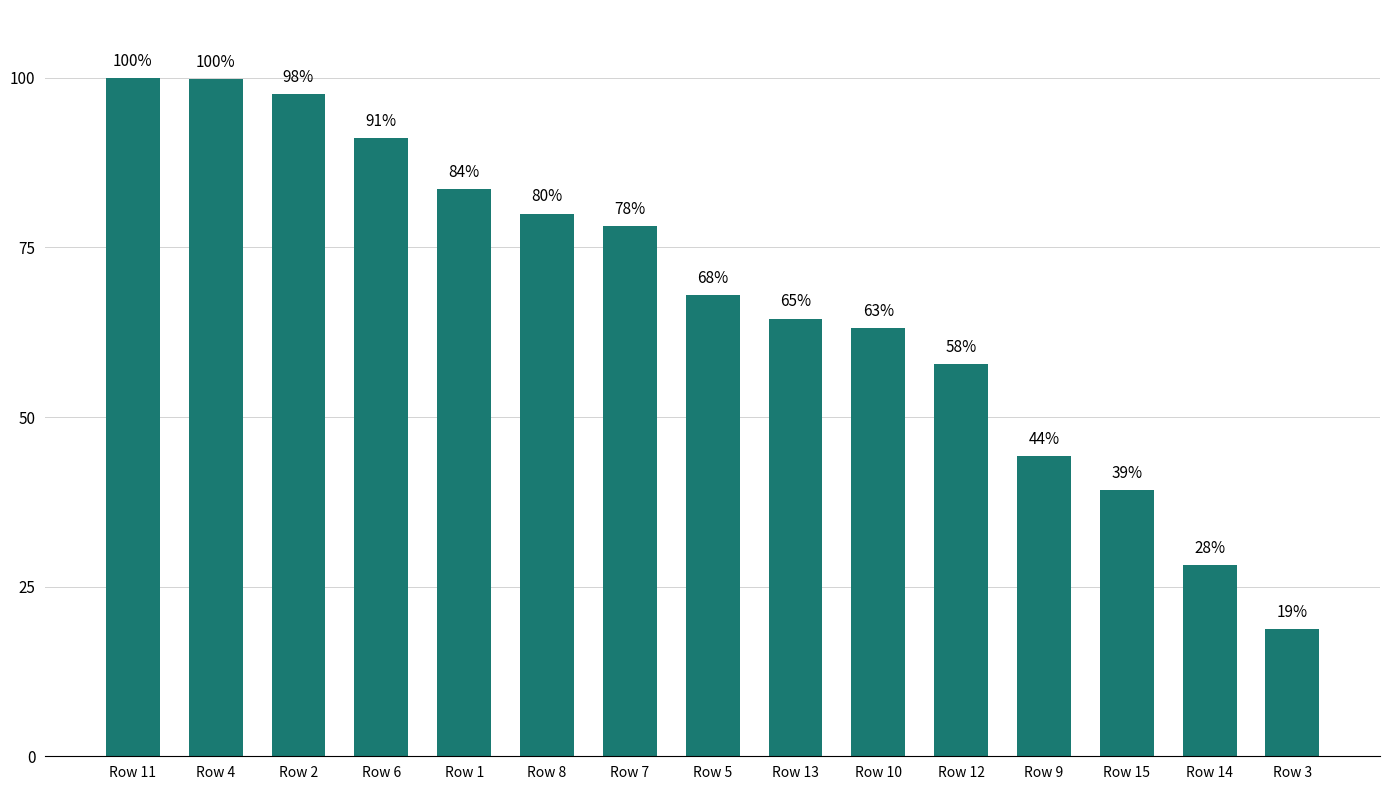

At which category does the chart reach its minimum across all series?

Row 3